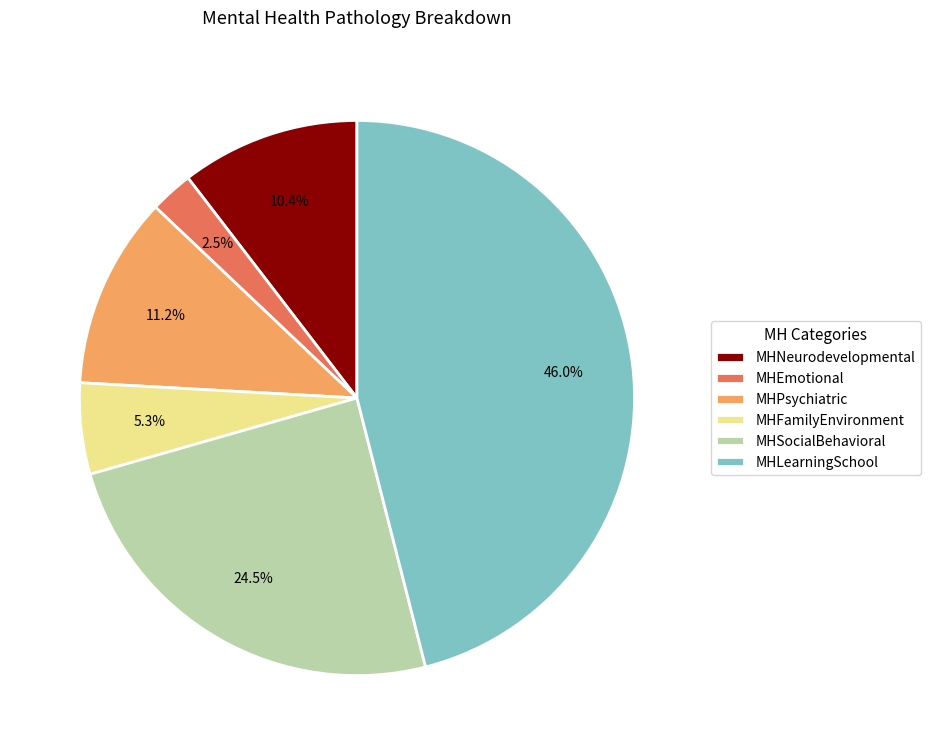

To the nearest percent, what is the average slice percentage?

17%